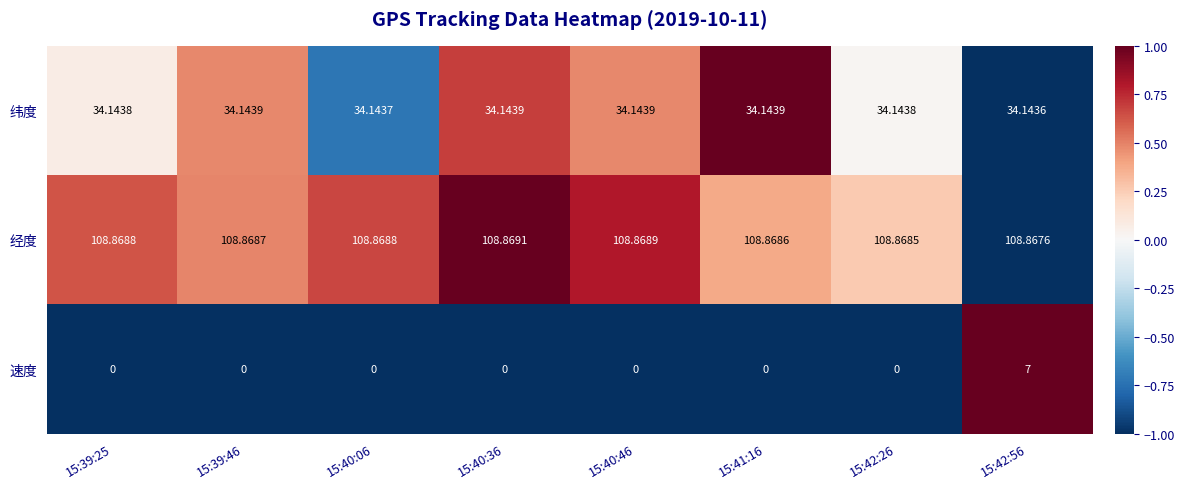

Which series has the largest total across all categories?

经度